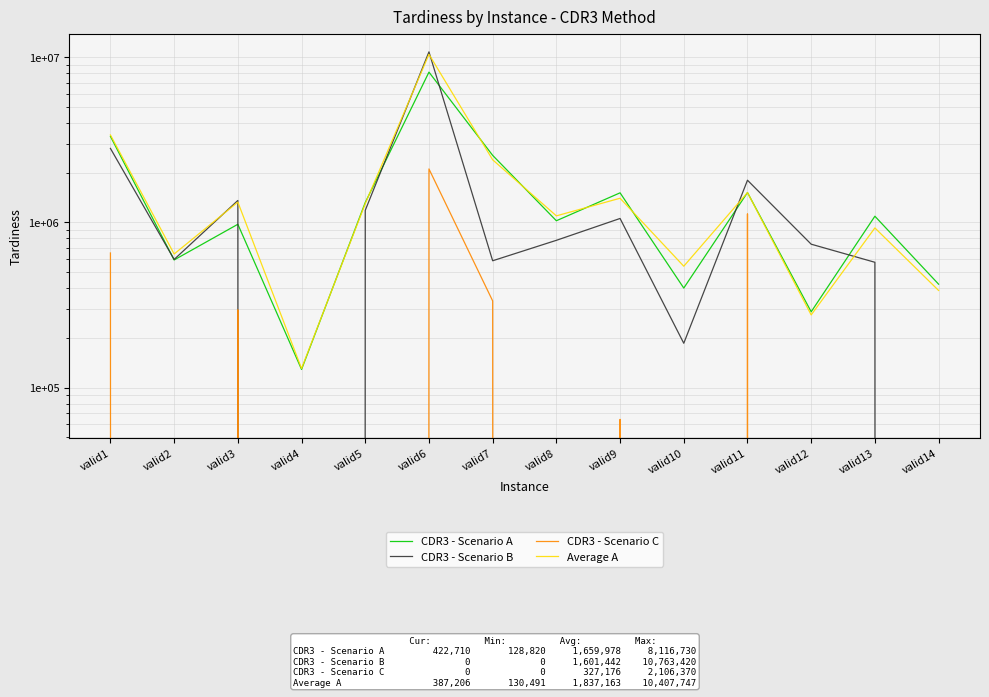

Reading right to left, transcribe all the data shown in this chart.

CDR3 - Scenario A: 422710	1089460	287680	1515490	400360	1509610	1023180	2544530	8116730	1318440	128820	973950	592310	3316430
CDR3 - Scenario B: 0	573460	737890	1799640	185490	1056000	778800	585740	10763420	1183000	0	1356960	596600	2803200
CDR3 - Scenario C: 0	0	0	1126550	0	64210	0	334780	2106370	0	0	295770	0	652790
Average A: 387206	925570	275412	1514959	542820	1400019	1095134	2391994	10407747	1298071	130491	1326247	643559	3381061